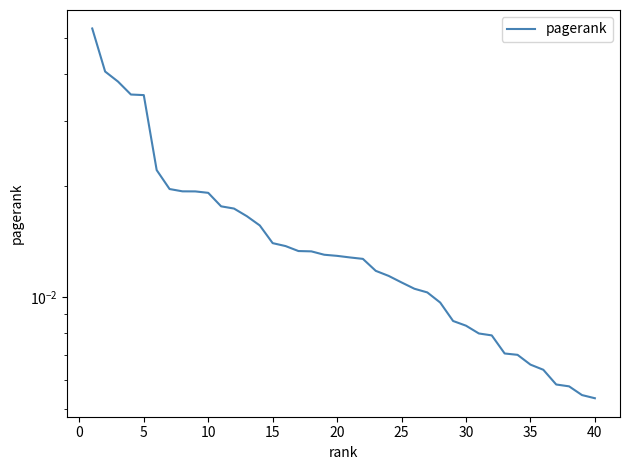

What is the maximum value shown in the chart?

0.1